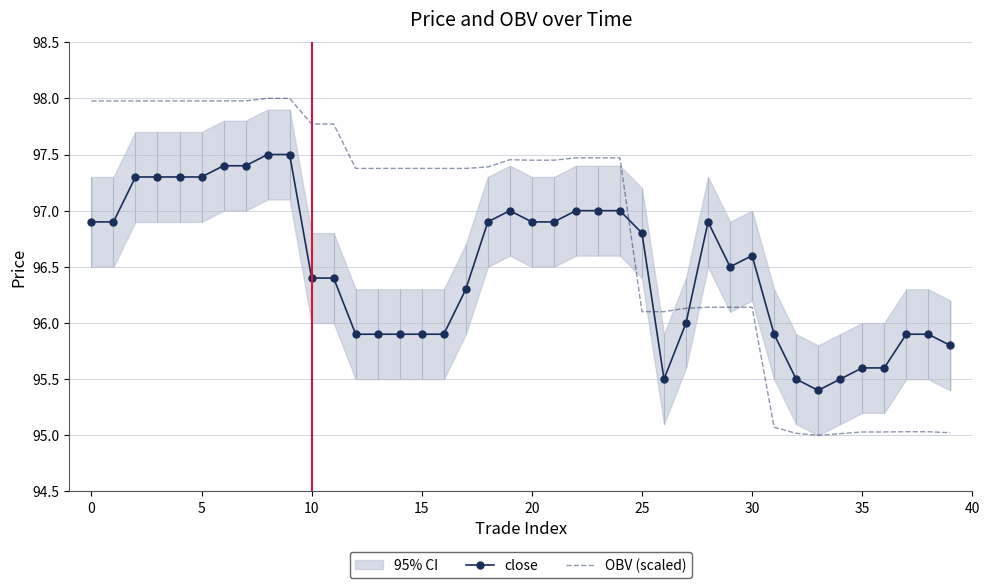

How many data points does each series have?

40